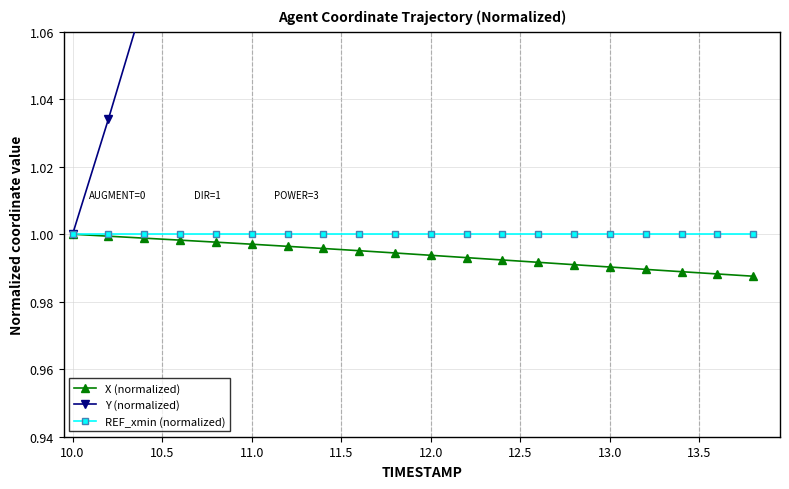

True or false: REF_xmin (normalized) has more than 0 interior local peaks.

False